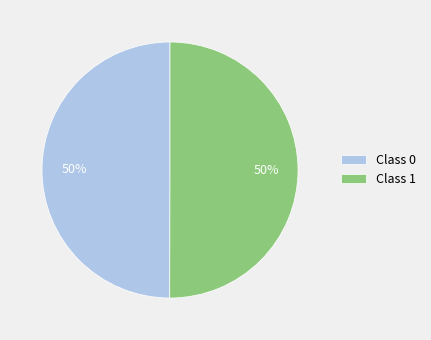

Combined, do Class 1 and Class 0 account for over 50%?

Yes